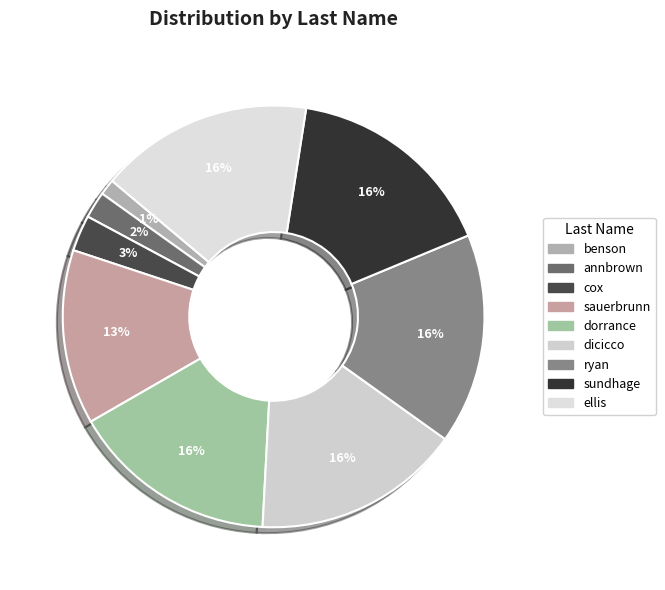

Which has a higher value, ryan or sundhage?

sundhage